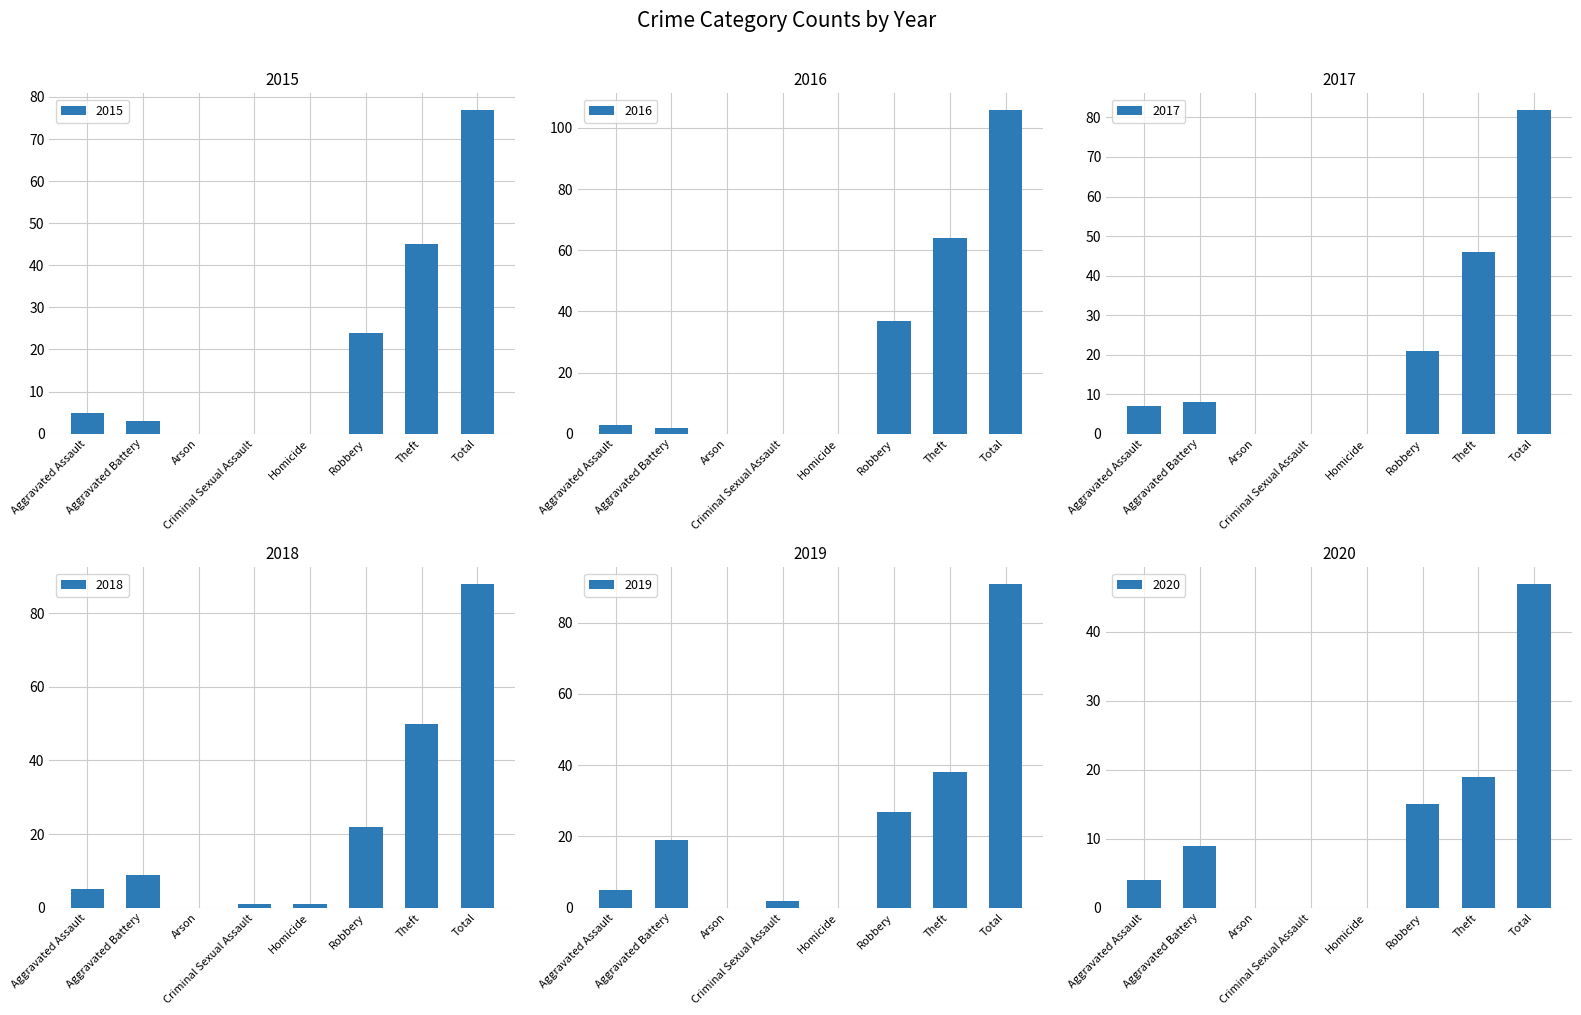

Rank the series by their maximum value, from lowest to highest.

2020, 2015, 2017, 2018, 2019, 2016